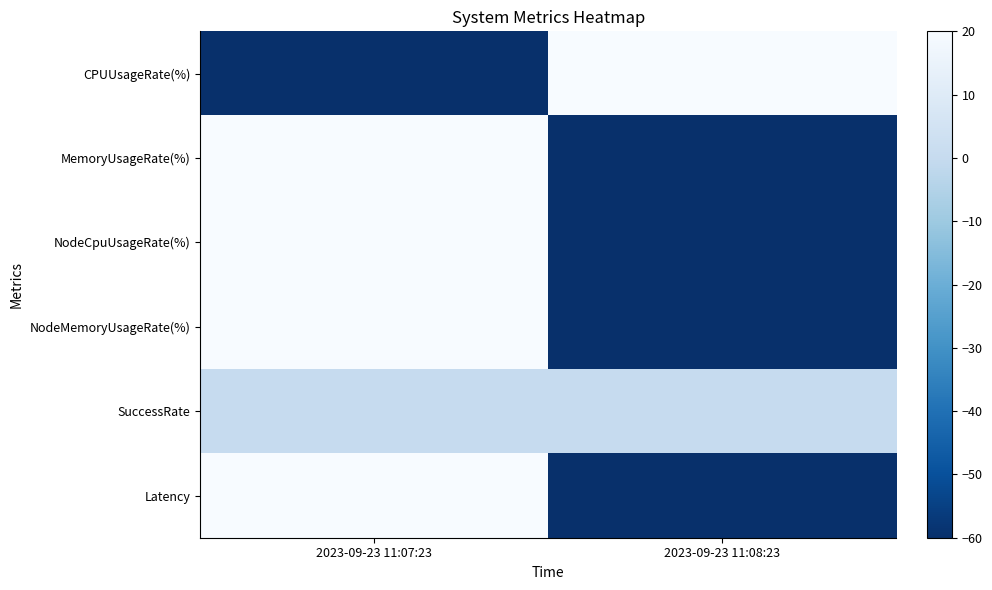

Reading left to right, extract all data points from this chart.

CPUUsageRate(%): 2023-09-23 11:07:23=-60	2023-09-23 11:08:23=20
MemoryUsageRate(%): 2023-09-23 11:07:23=20	2023-09-23 11:08:23=-60
NodeCpuUsageRate(%): 2023-09-23 11:07:23=20	2023-09-23 11:08:23=-60
NodeMemoryUsageRate(%): 2023-09-23 11:07:23=20	2023-09-23 11:08:23=-60
SuccessRate: 2023-09-23 11:07:23=0	2023-09-23 11:08:23=0
Latency: 2023-09-23 11:07:23=20	2023-09-23 11:08:23=-60